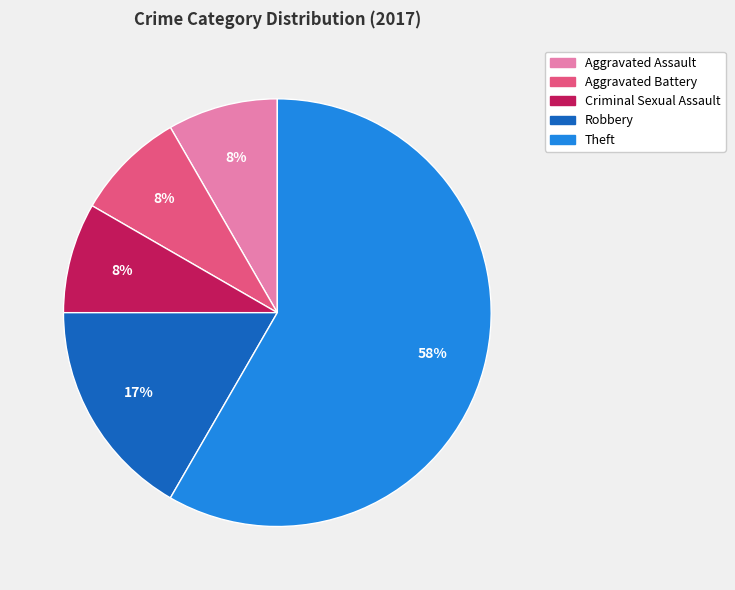

Is the sum of Theft and Aggravated Battery greater than half?

Yes